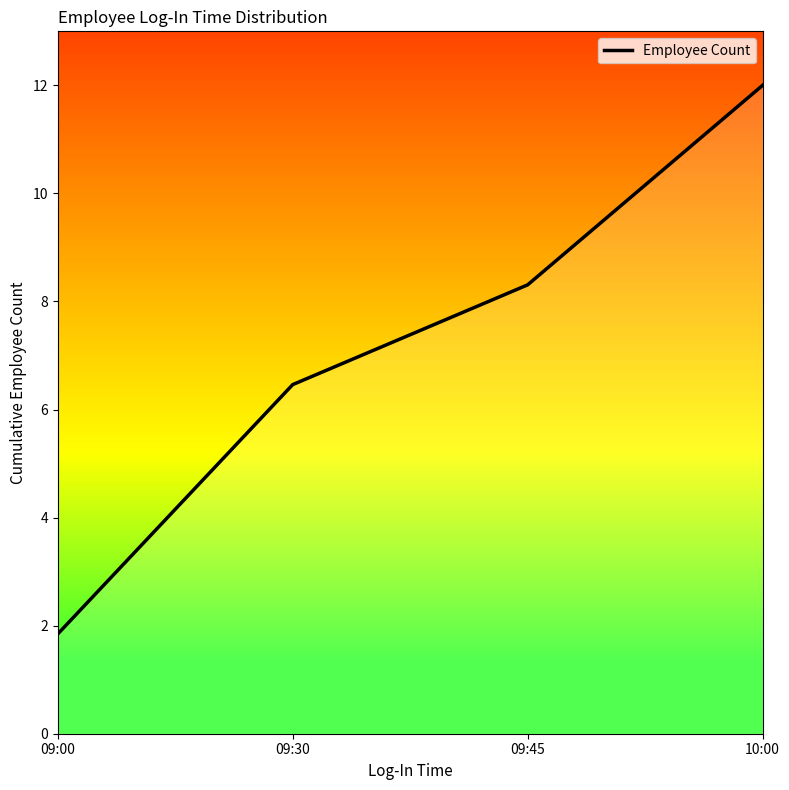

At which category does the chart reach its peak across all series?

10:00